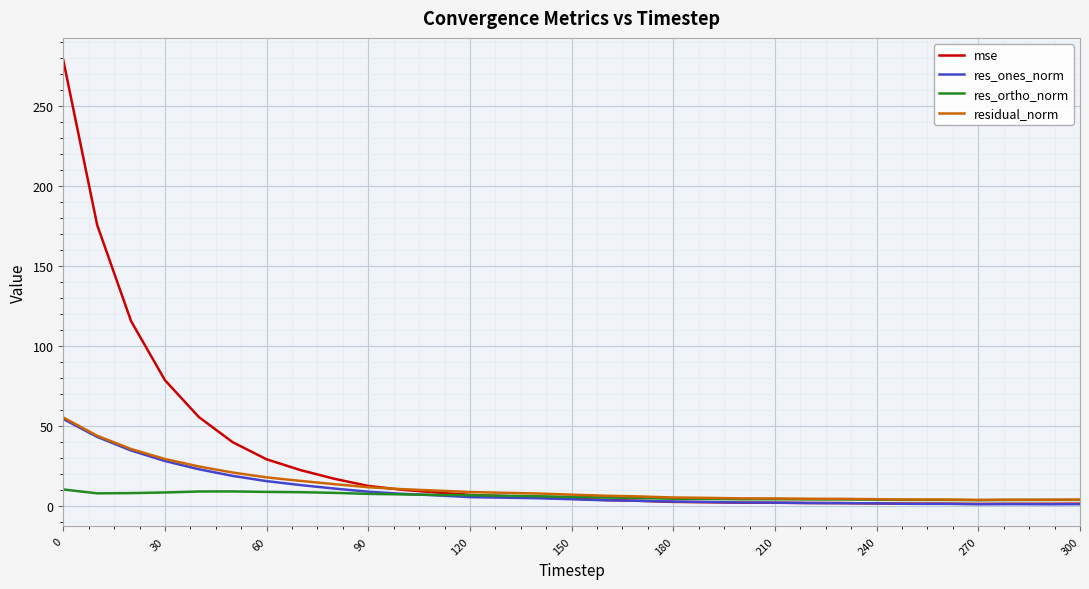

What is the maximum value shown in the chart?

278.9